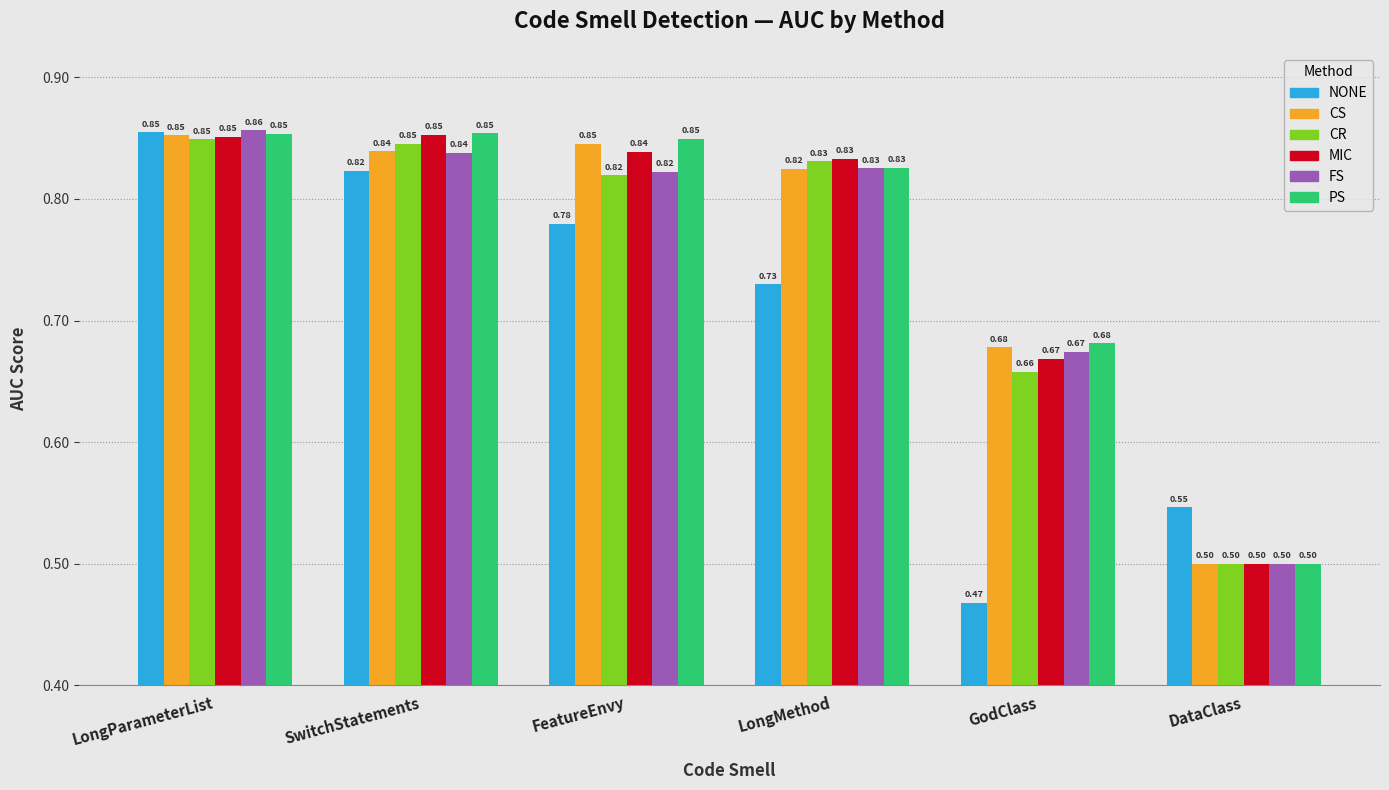

What position from the right is SwitchStatements?

5